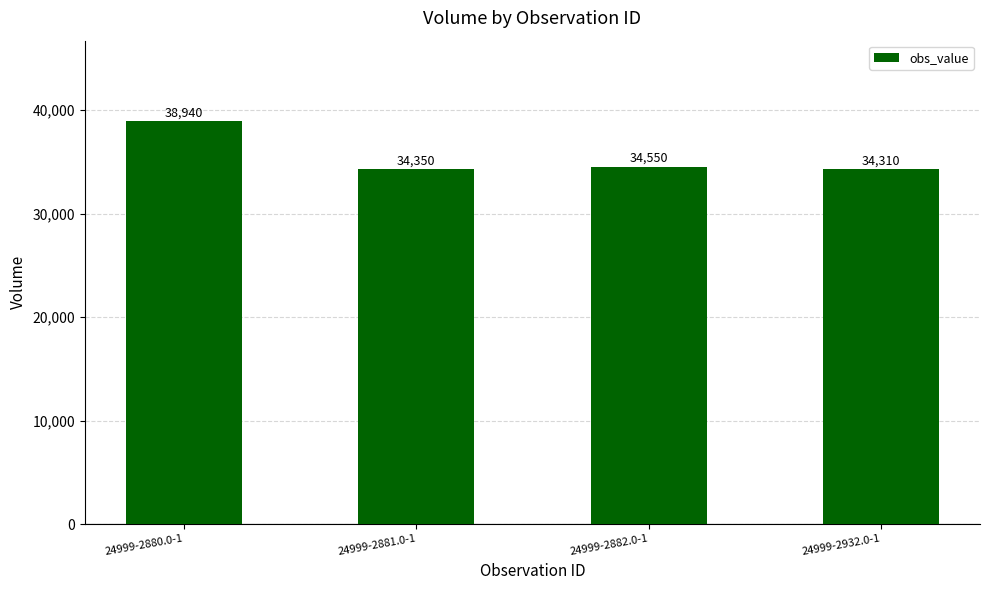

Rank the categories by value from lowest to highest.

24999-2932.0-1, 24999-2881.0-1, 24999-2882.0-1, 24999-2880.0-1